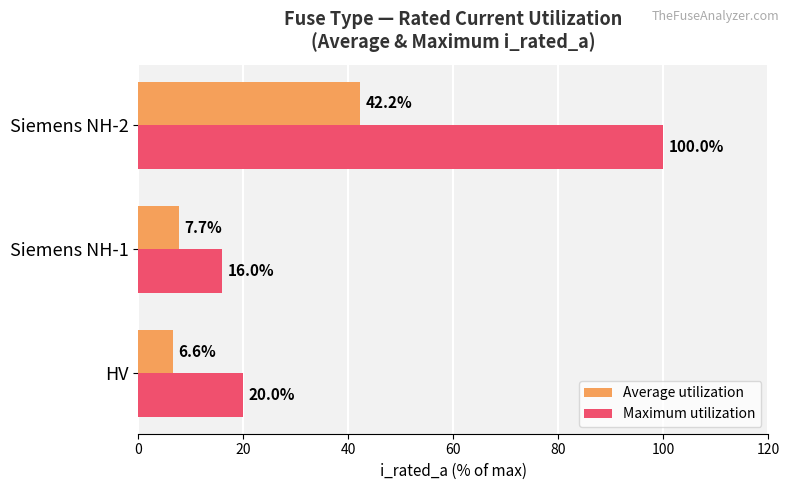

The Average utilization series shows 7.7 at Siemens NH-1. True or false?

True